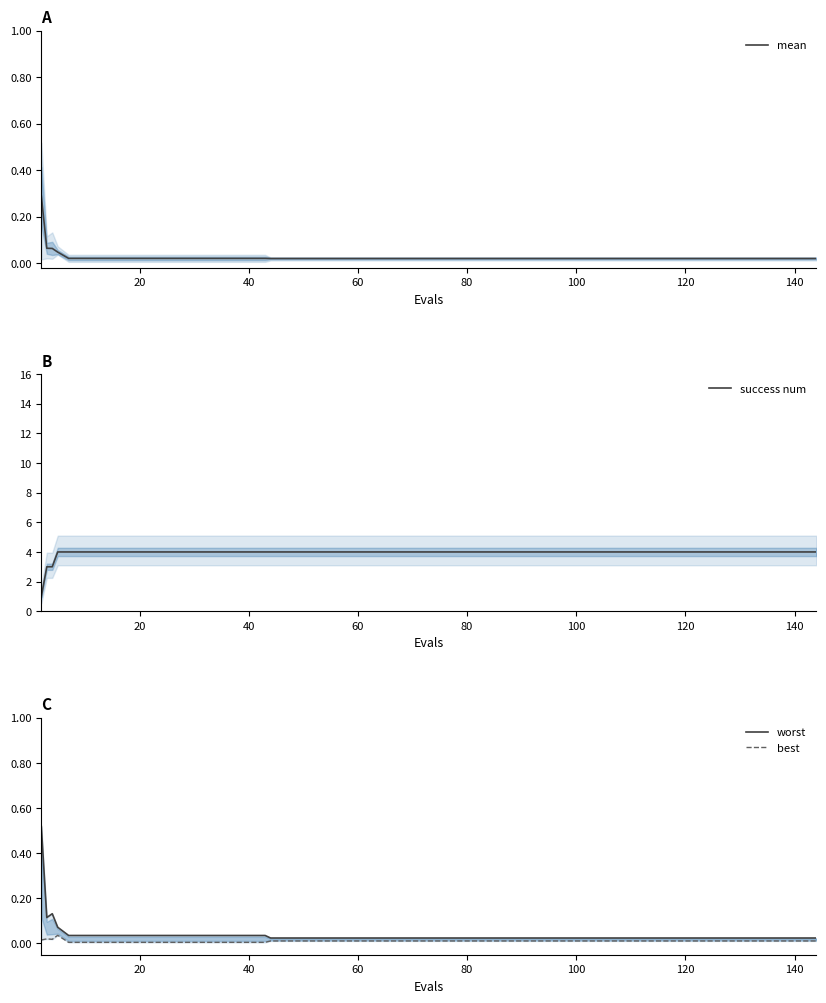

The value of success num at 80 is 7. True or false?

False